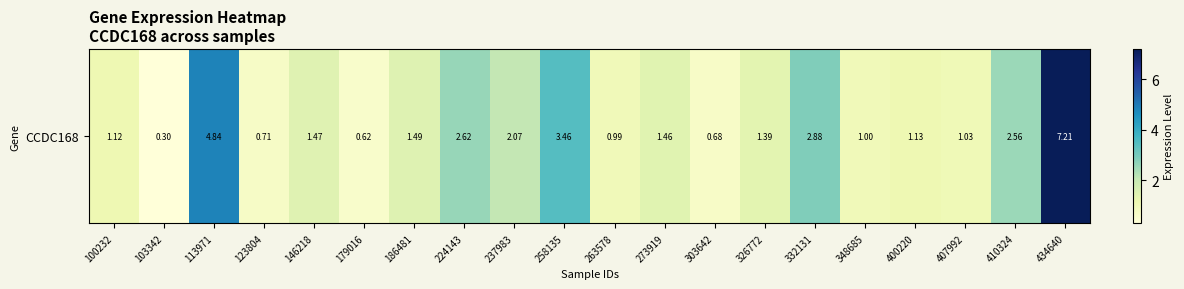

What is the greatest value displayed?

7.2